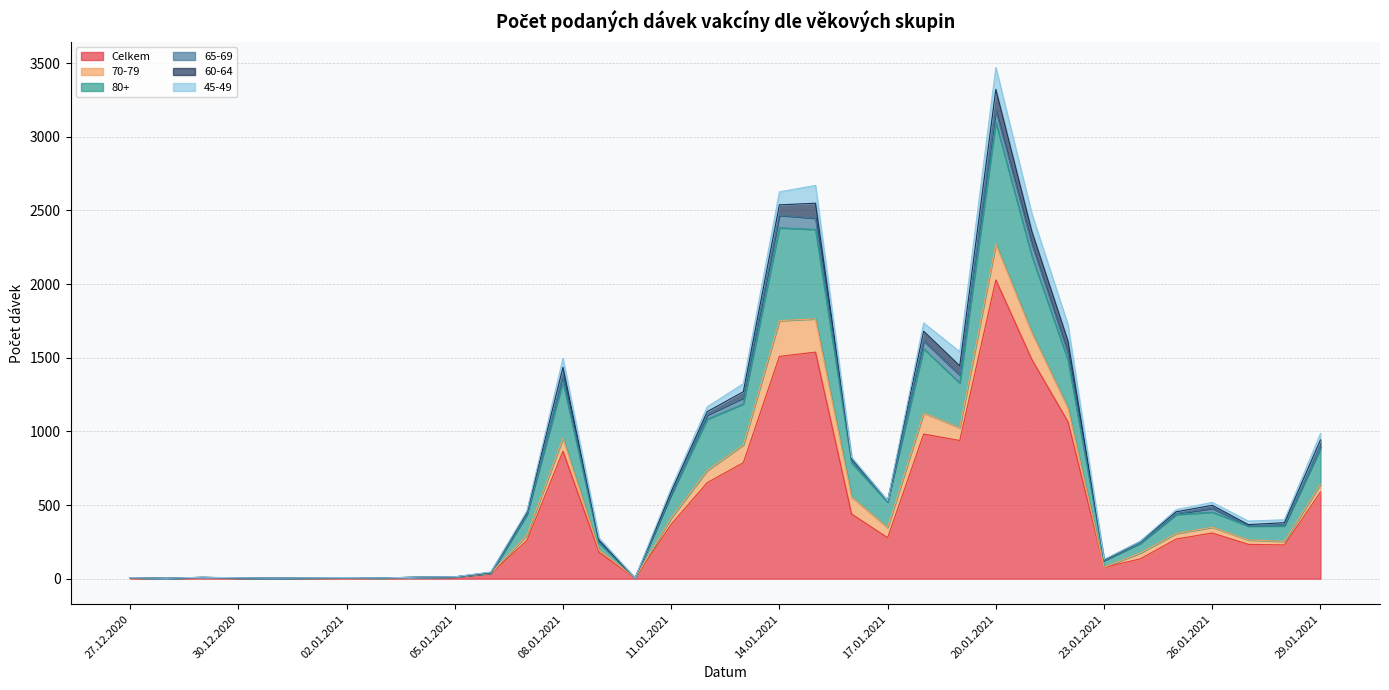

True or false: 70-79 has a value of 153 at 22.01.2021.

False